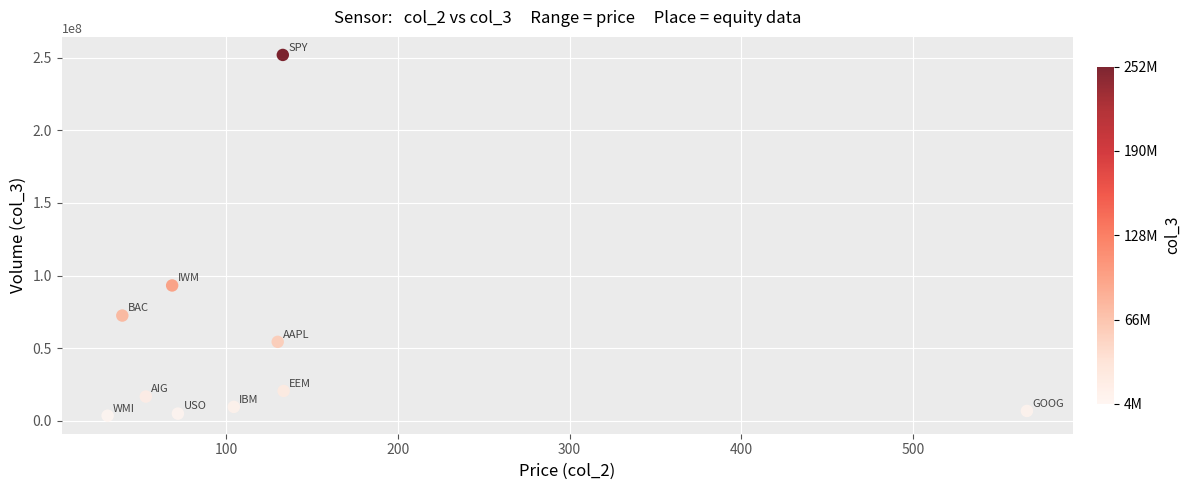

What is the average Y value?

53408426